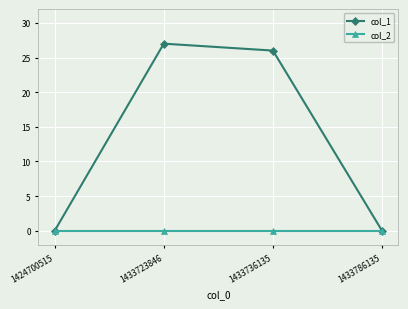

Count the number of categories in the chart.

4